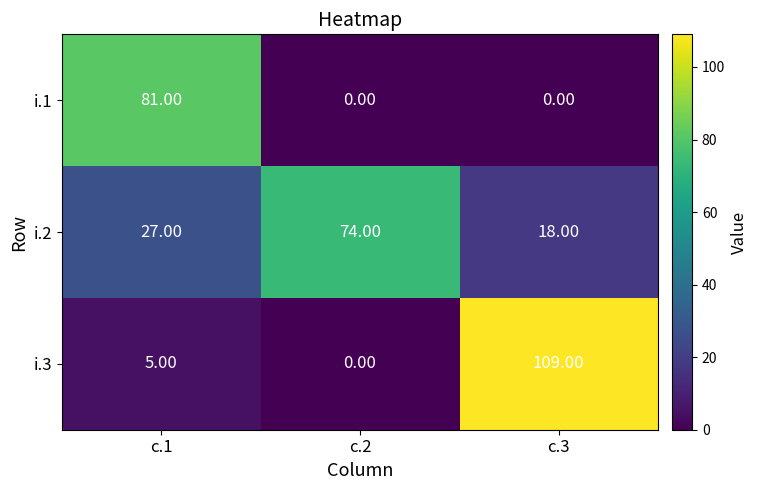

At how many categories does at least one series exceed 45?

3